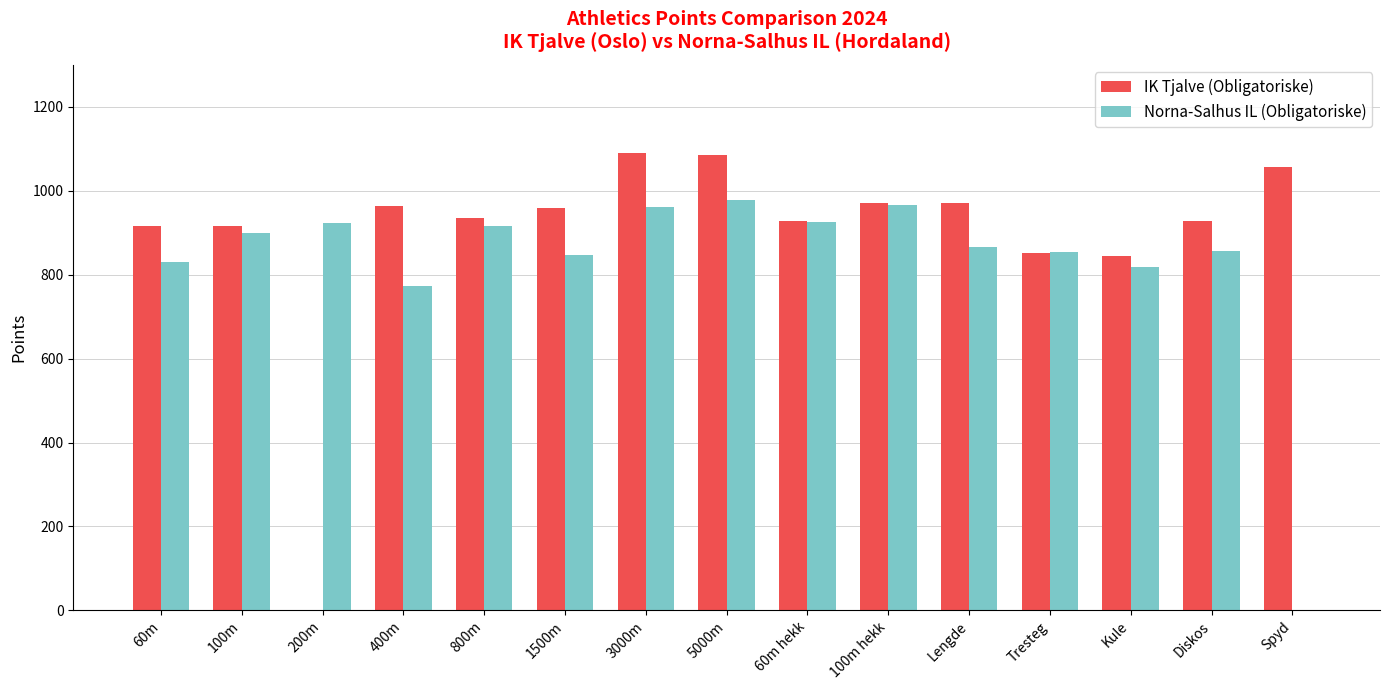

What is the maximum value for IK Tjalve (Obligatoriske)?

1091